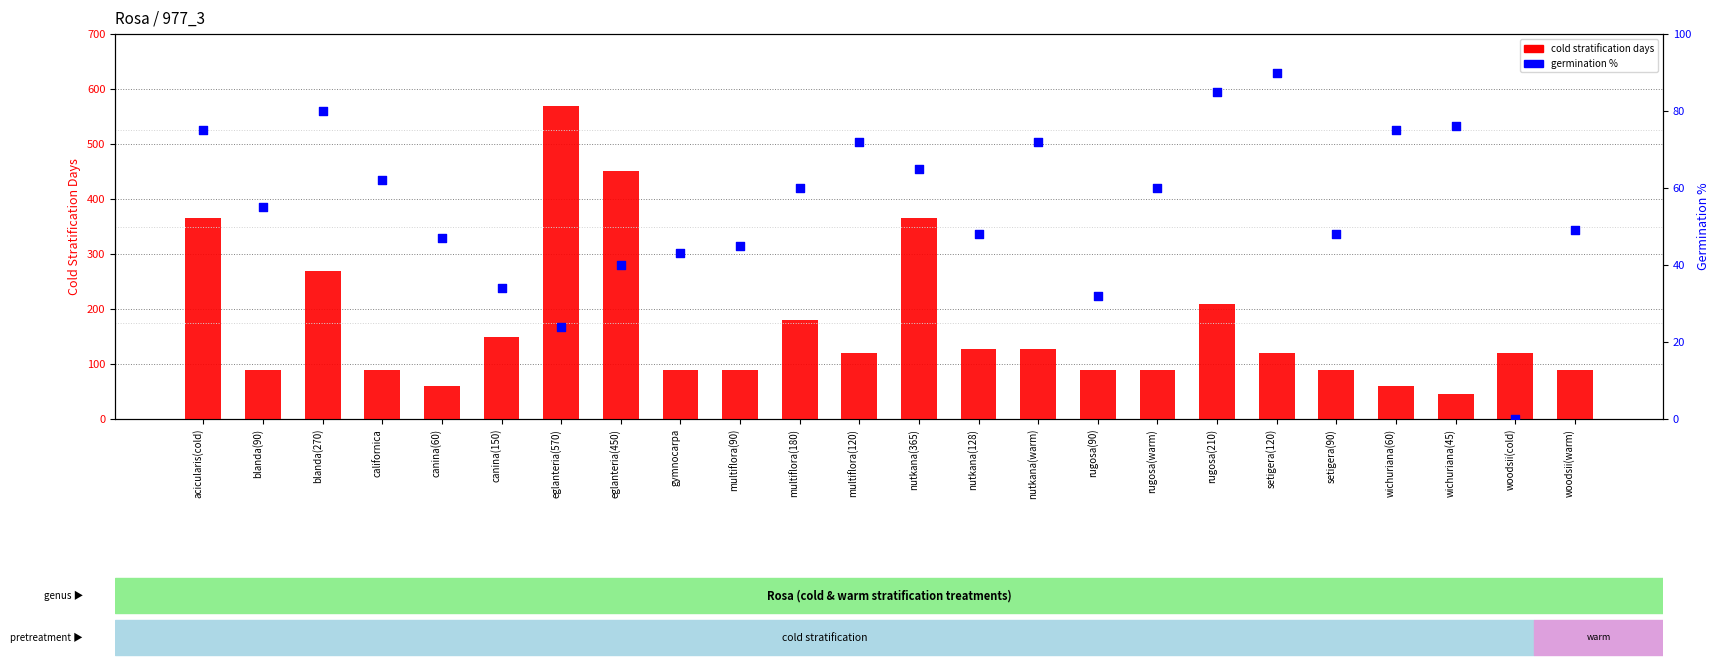

Which series contains the lowest Y value?

germination %